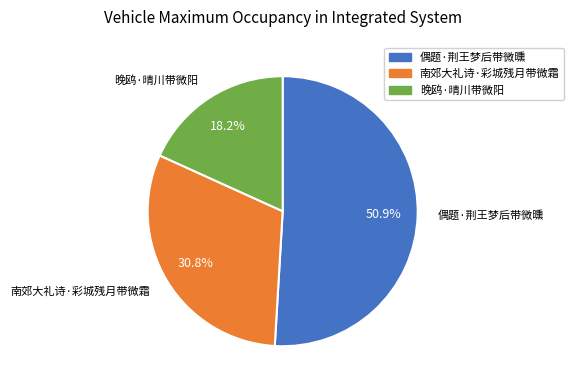

Is it true that 晚鸥·晴川带微阳 is 18% of the pie?

True